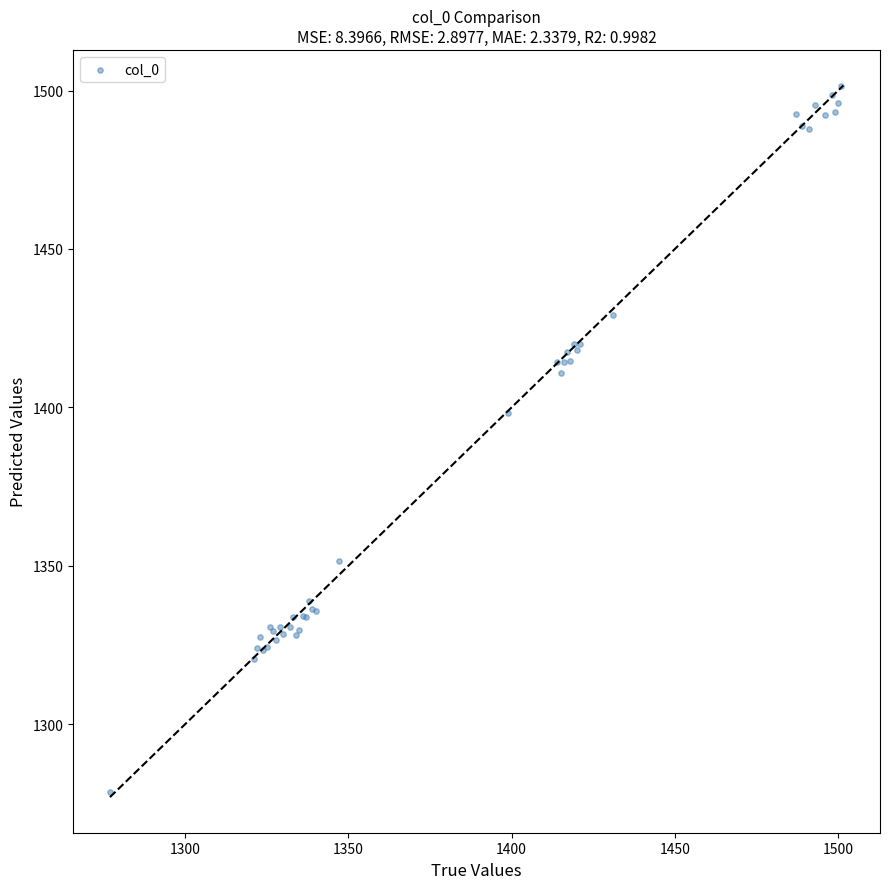

What Y value in the scatter plot is closest to 1390?

1398.3